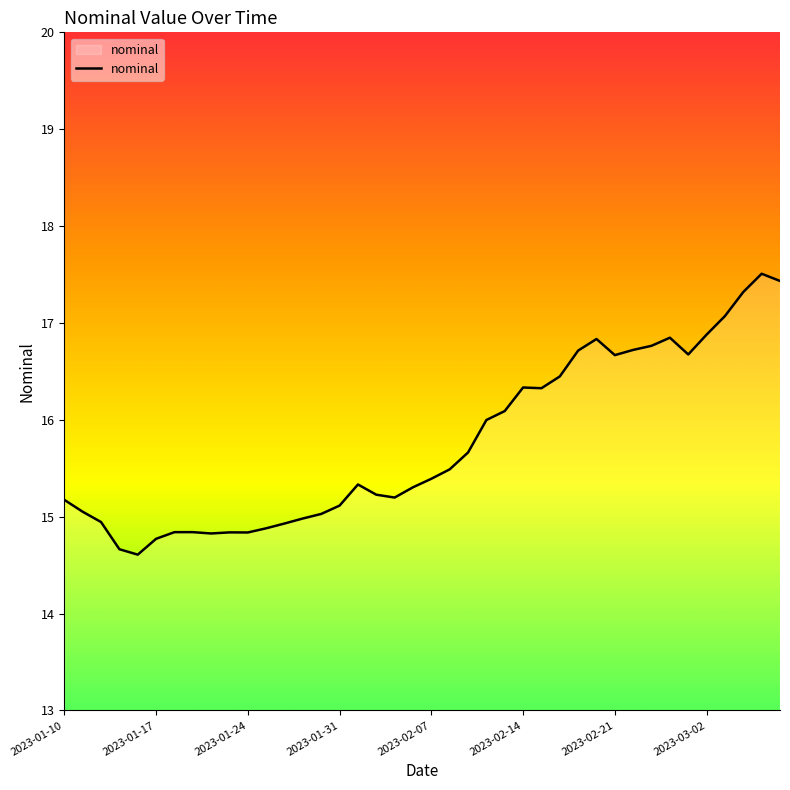

What is the greatest value displayed?

17.5